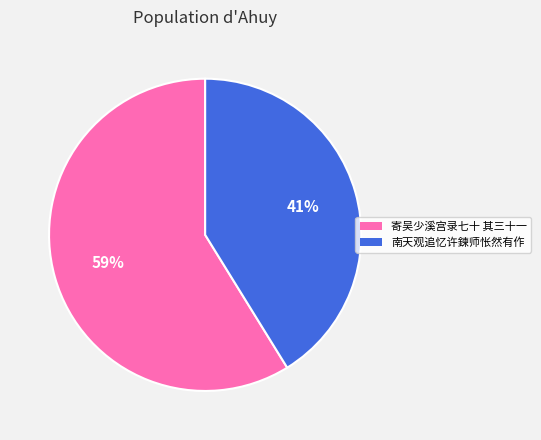

To the nearest percent, what is the average slice percentage?

50%